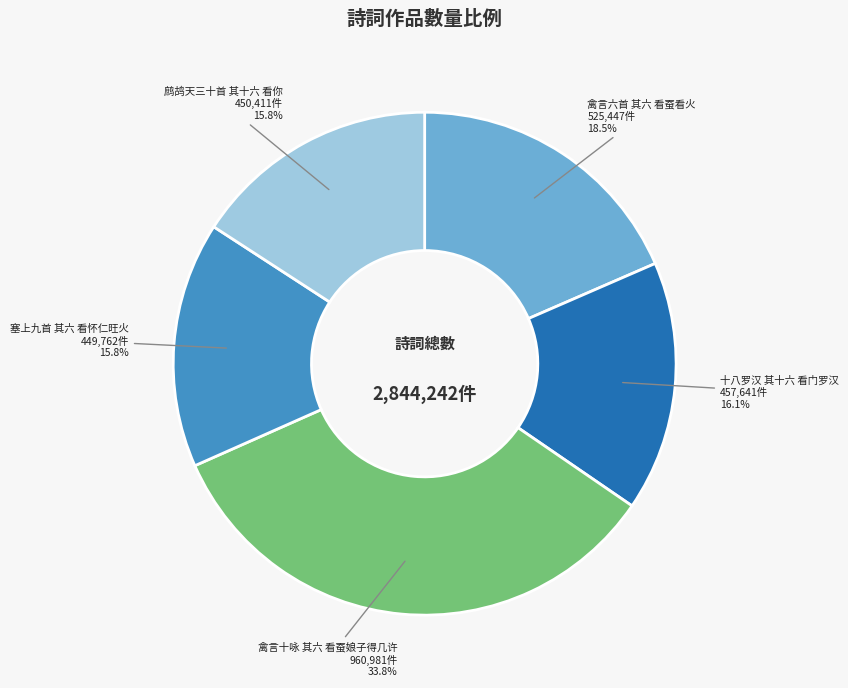

Does any single category account for the majority?

No